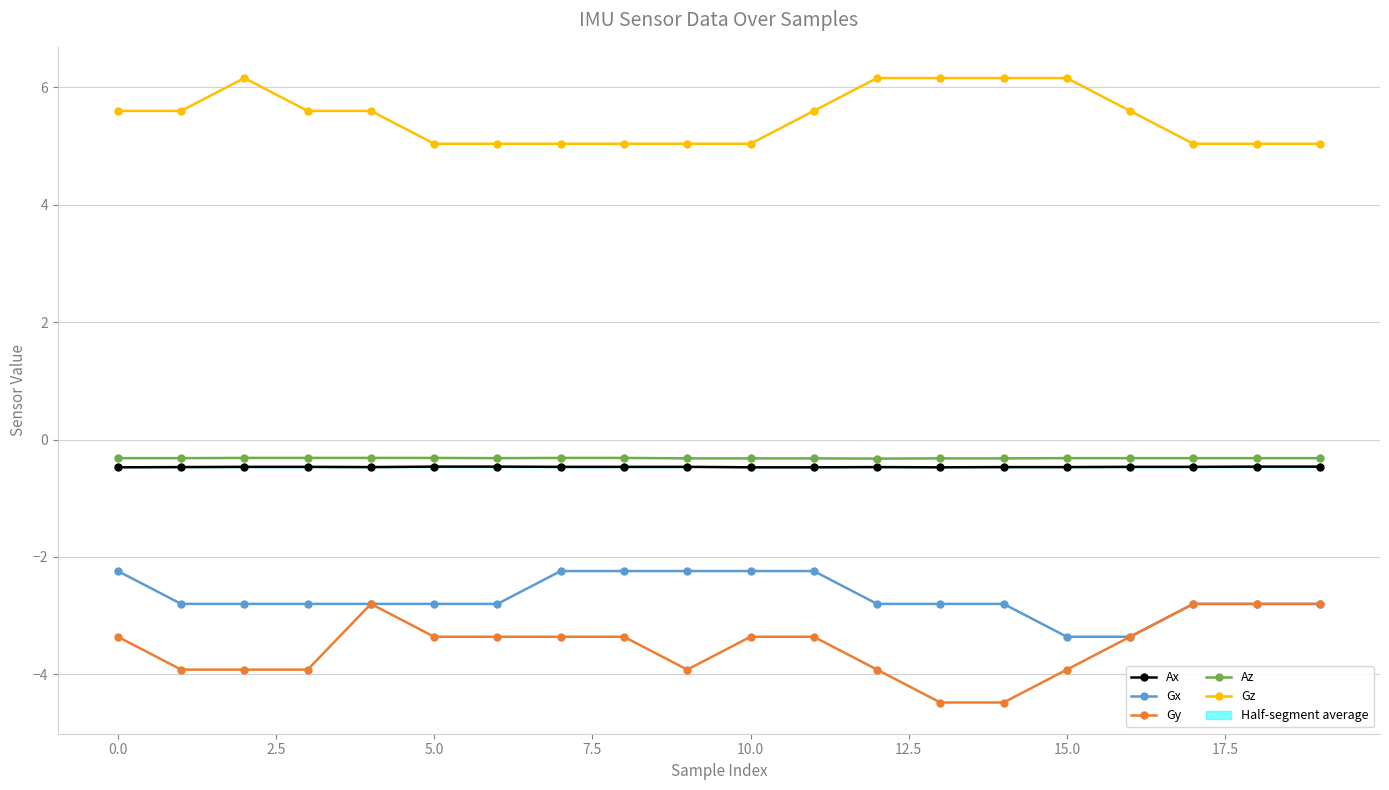

What is the highest value of the Ax series?

-0.5